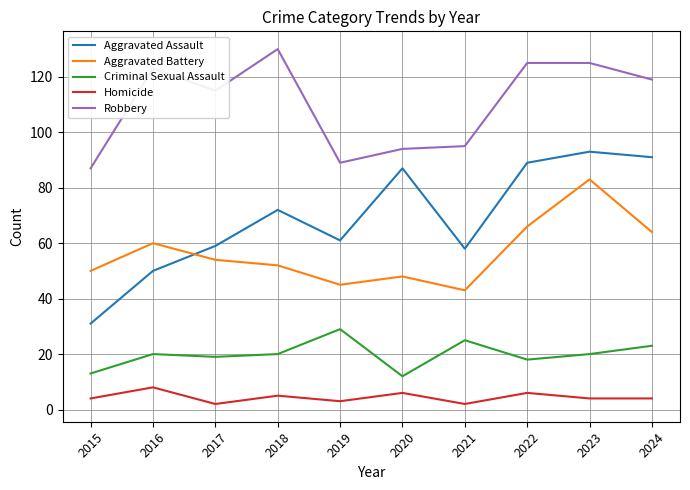

Which category has the highest value in the Criminal Sexual Assault series?

2019